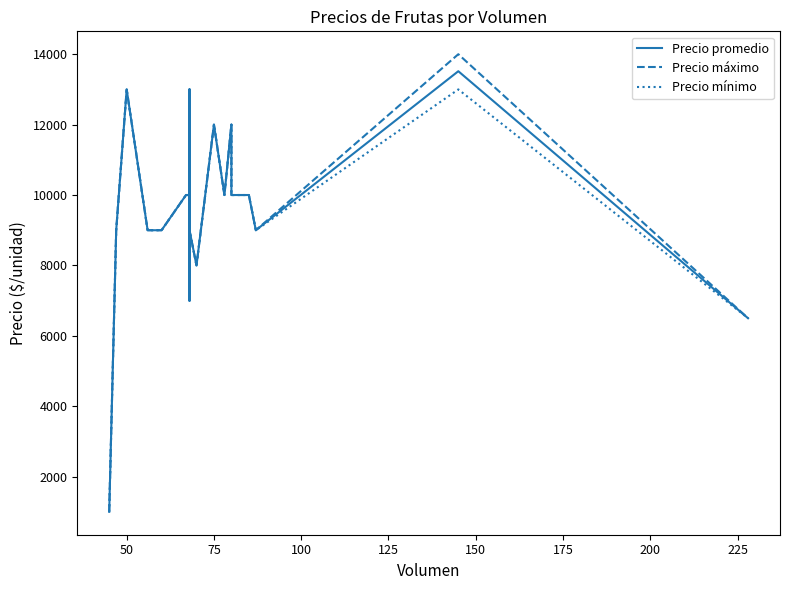

Does the chart have visible grid lines?

No